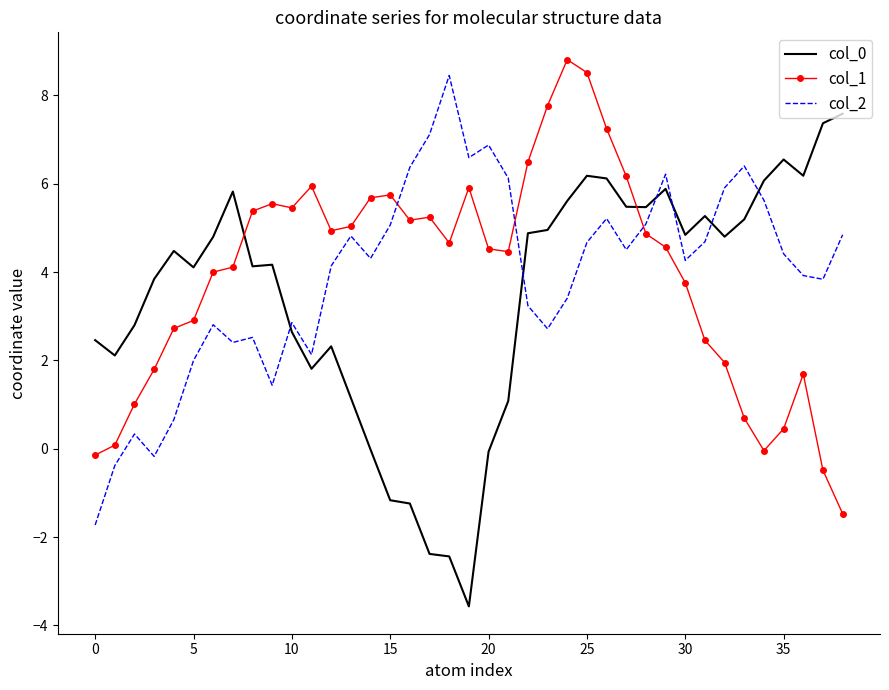

True or false: col_0 and col_1 cross at least once.

True